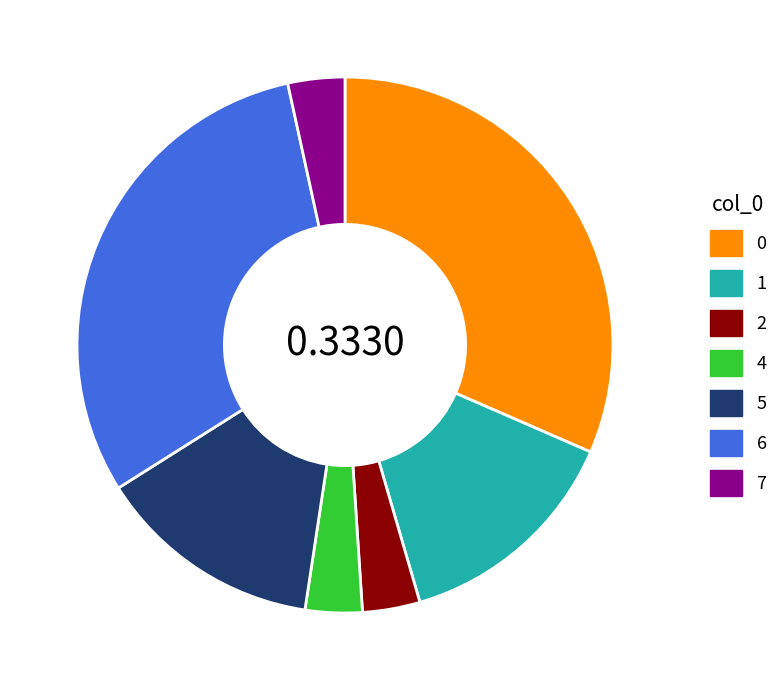

Is there a majority slice in this chart?

No